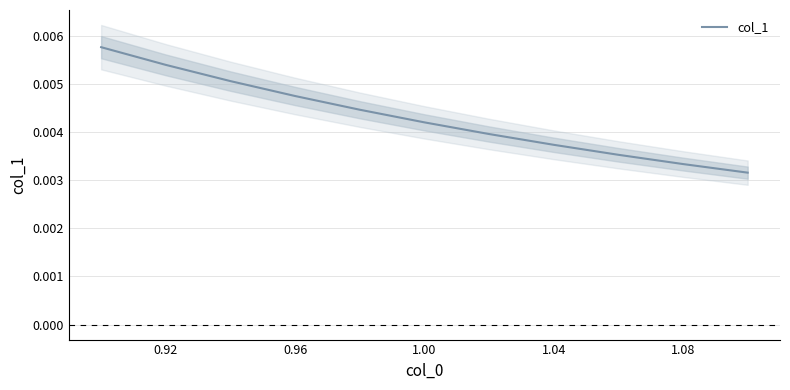

How many series are shown in this chart?

1